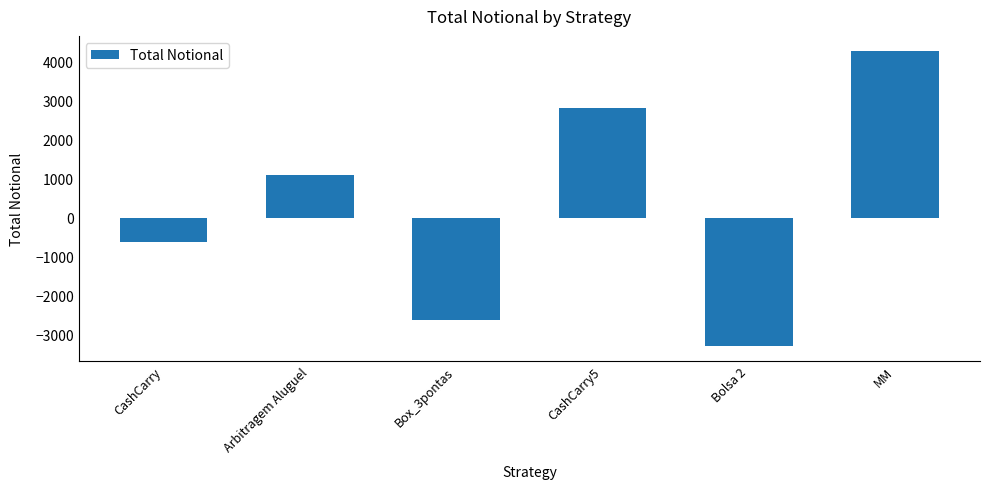

List the labels in order of value, largest first.

MM, CashCarry5, Arbitragem Aluguel, CashCarry, Box_3pontas, Bolsa 2